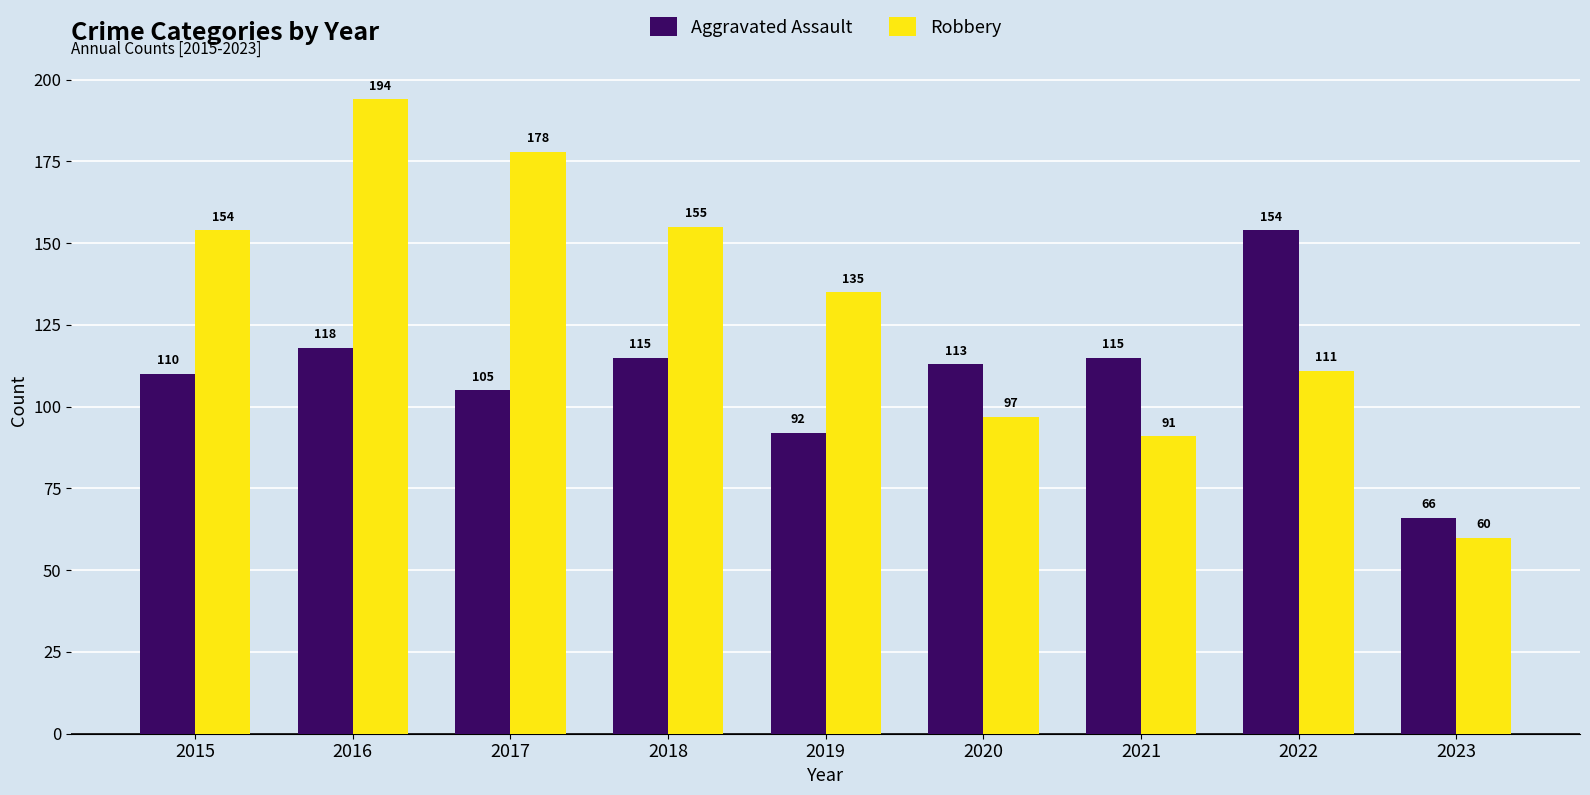

List the series in order of their overall mean, lowest first.

Aggravated Assault, Robbery